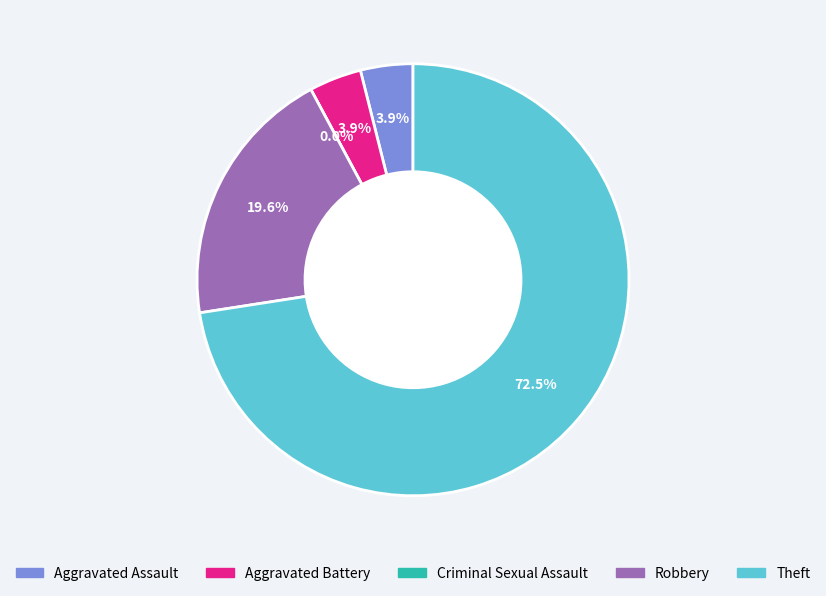

What percentage is the Theft slice, to the nearest percent?

73%